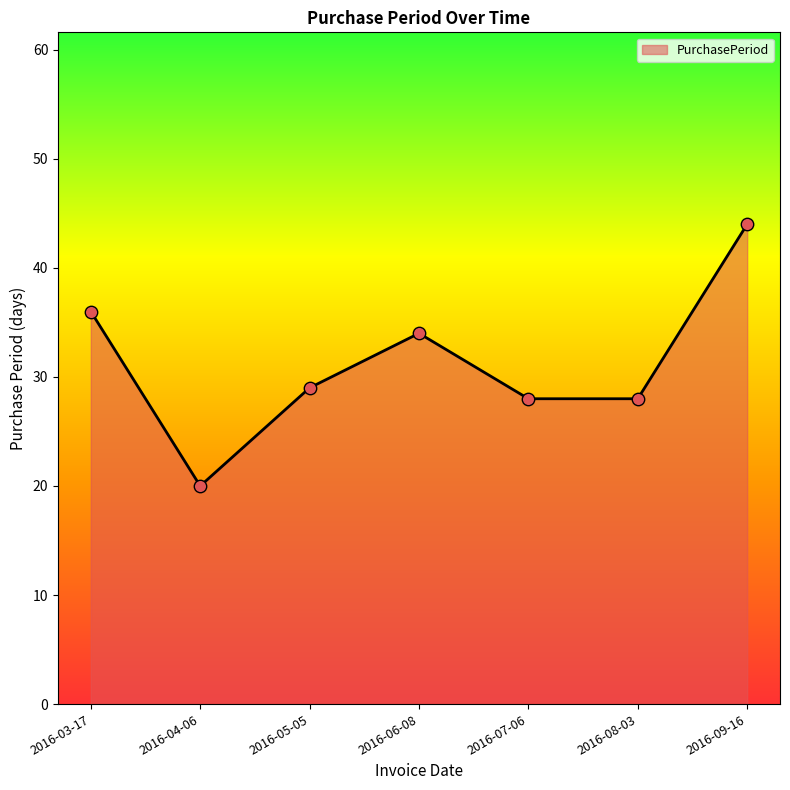

What is the change in value from 2016-03-17 to 2016-09-16?

+8